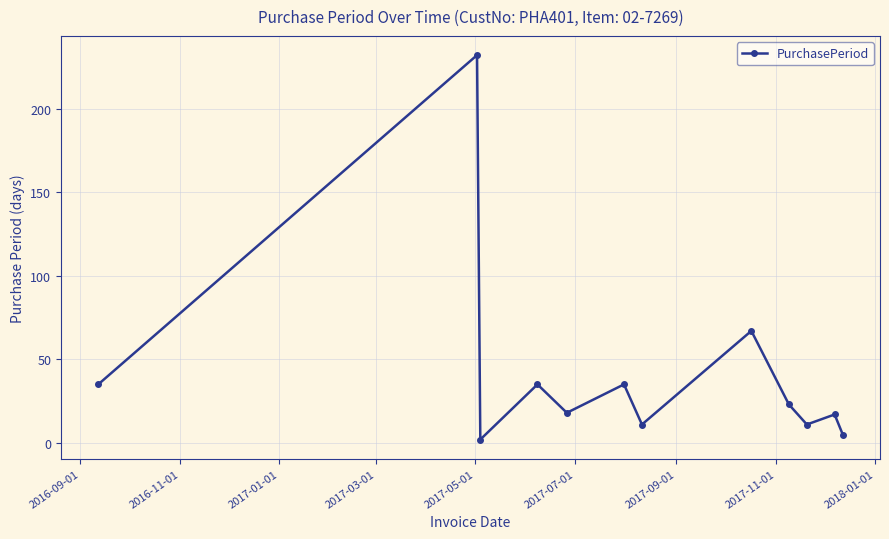

What is the sum of all values?

491